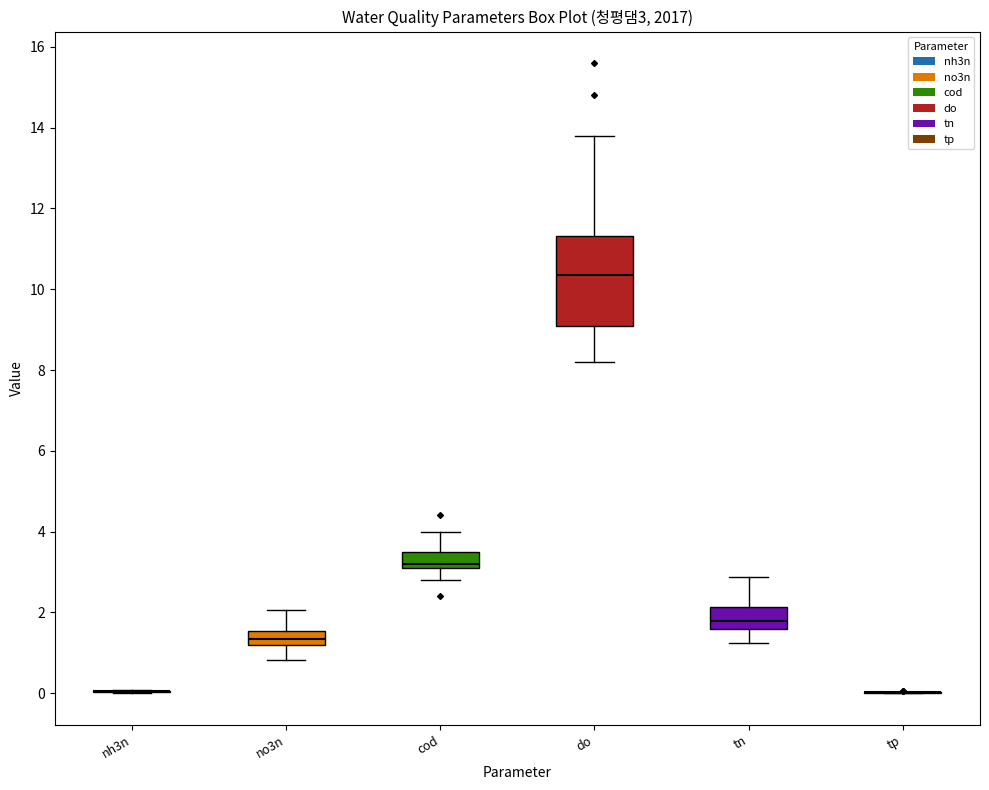

Which box is the tallest, from its lower edge to its upper edge?

do